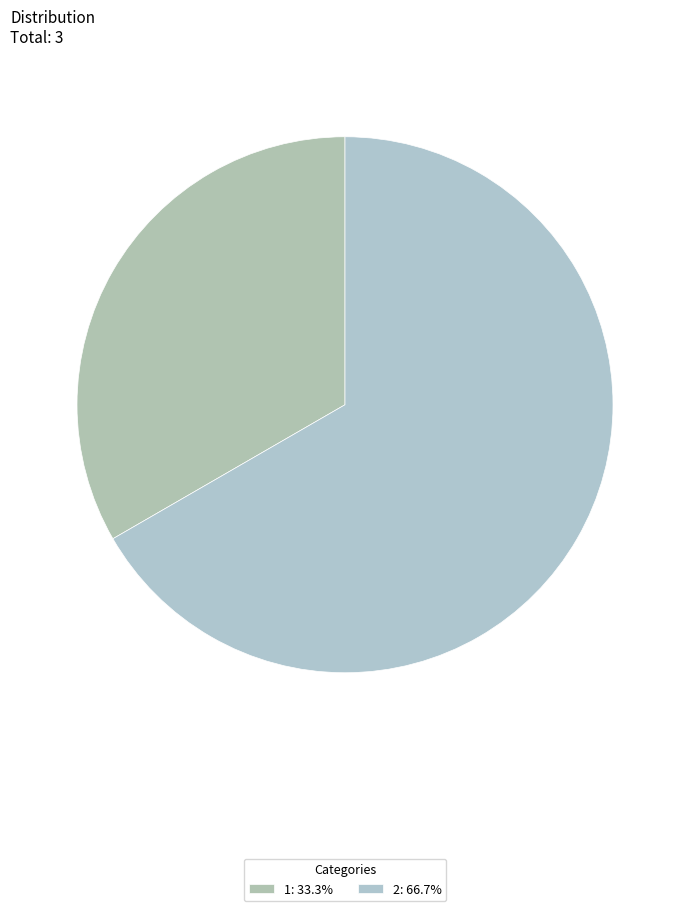

How many segments does this pie chart have?

2